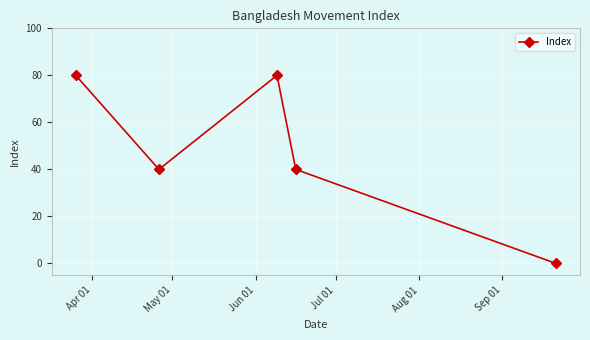

Count the number of data series in this chart.

1